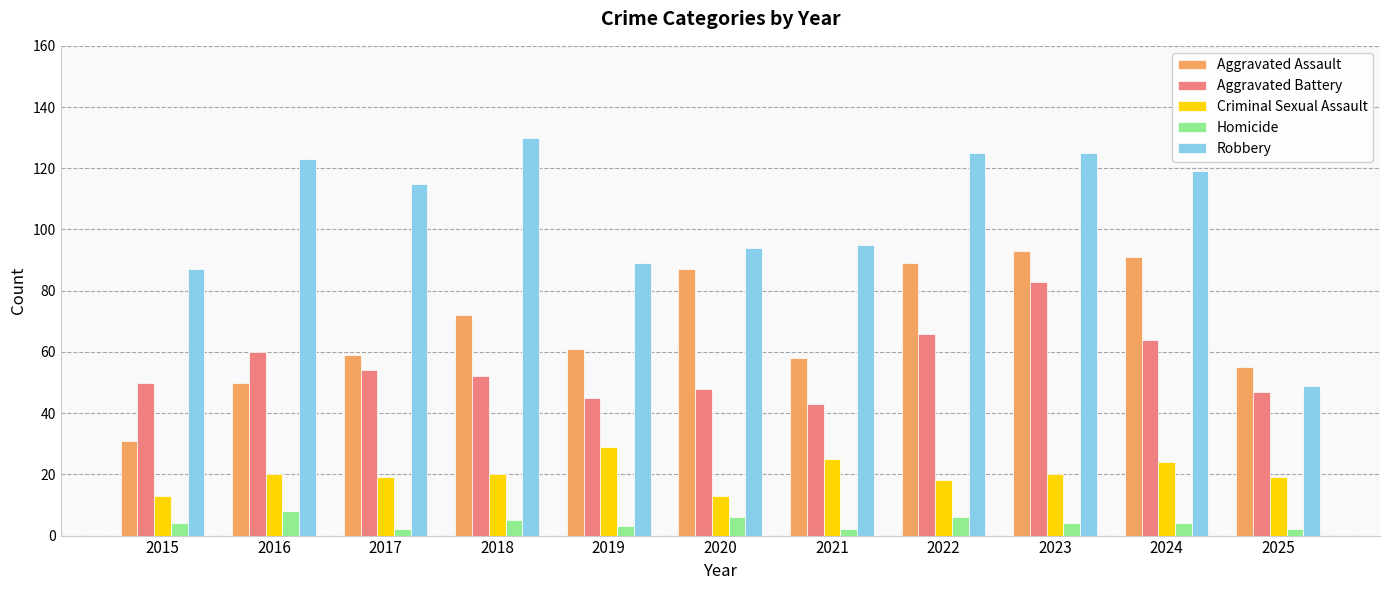

What is the value of the Robbery bar at the 6th from the left?

94